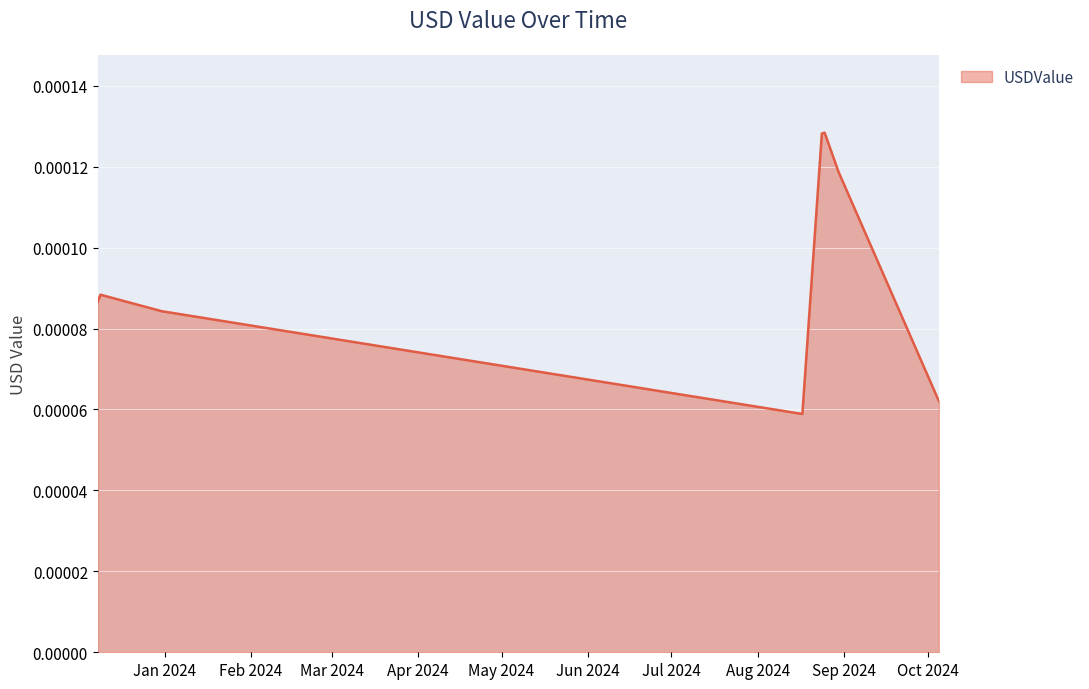

How many values are between 0 and 1?

8